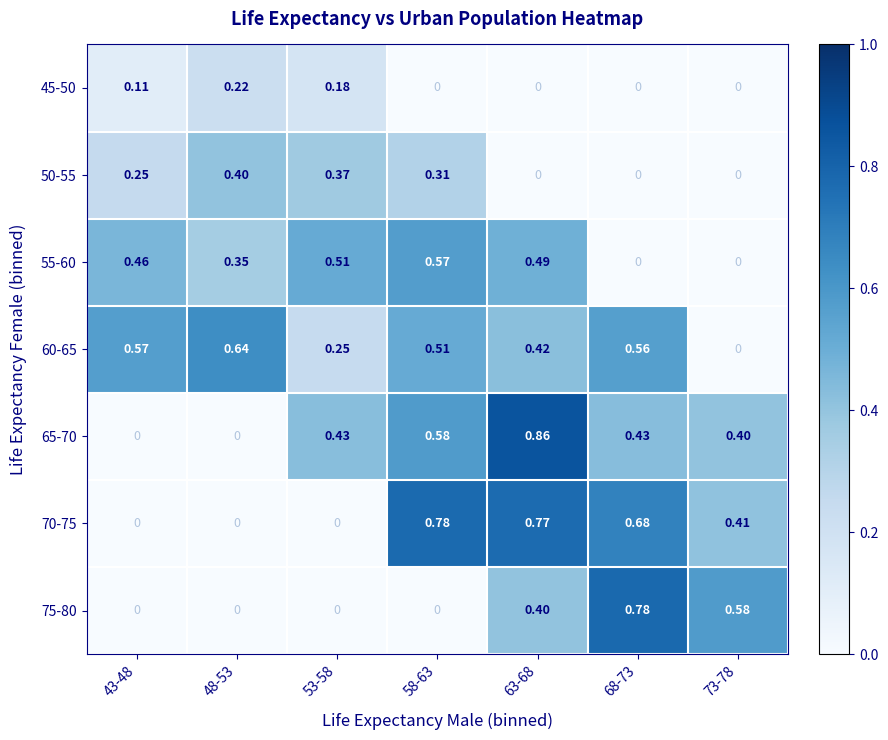

Which series changed the most between 48-53 and 68-73?

75-80